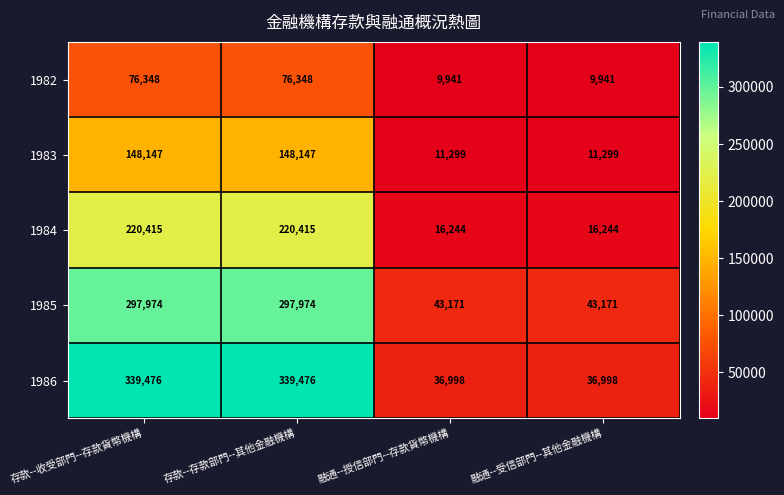

What is the average value of the 1983 series?

79723